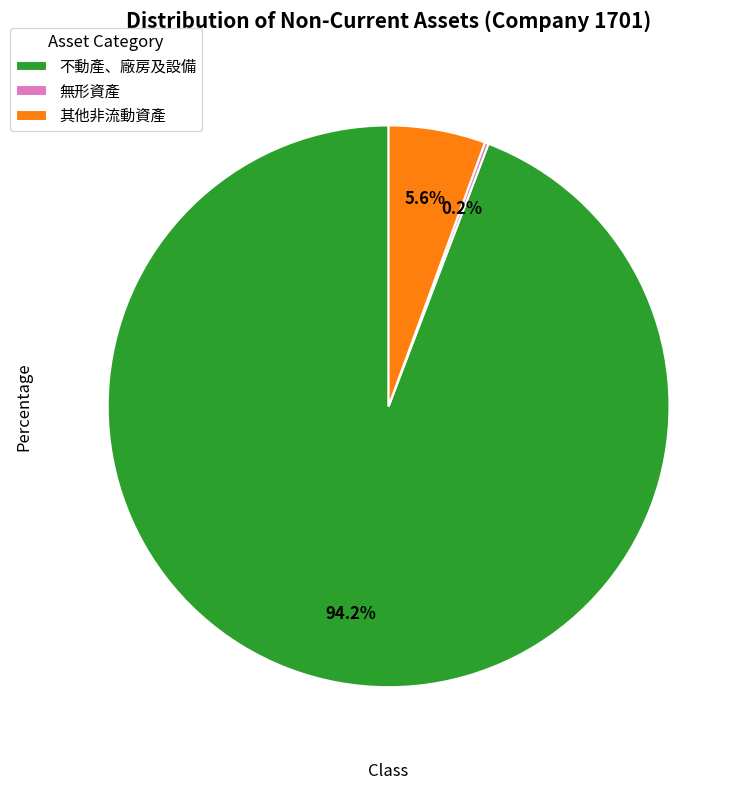

True or false: 其他非流動資產 accounts for 6% of the total.

True